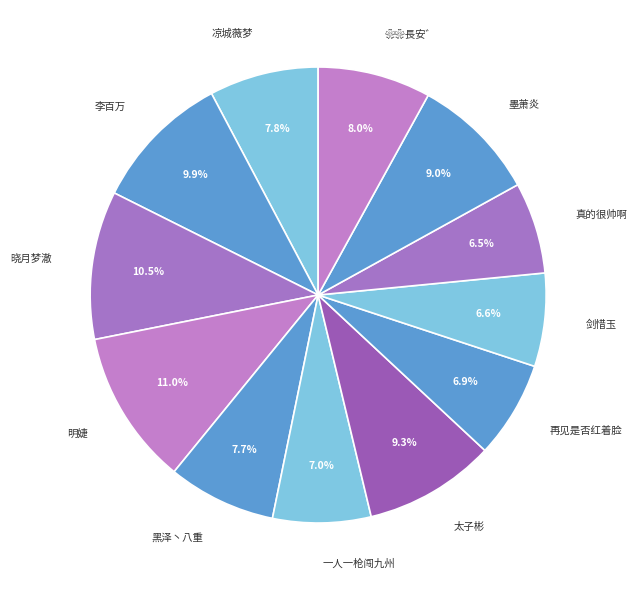

Approximately how many times larger is the value at 再见是否红着脸 compared to 一人一枪闯九州?

1.0